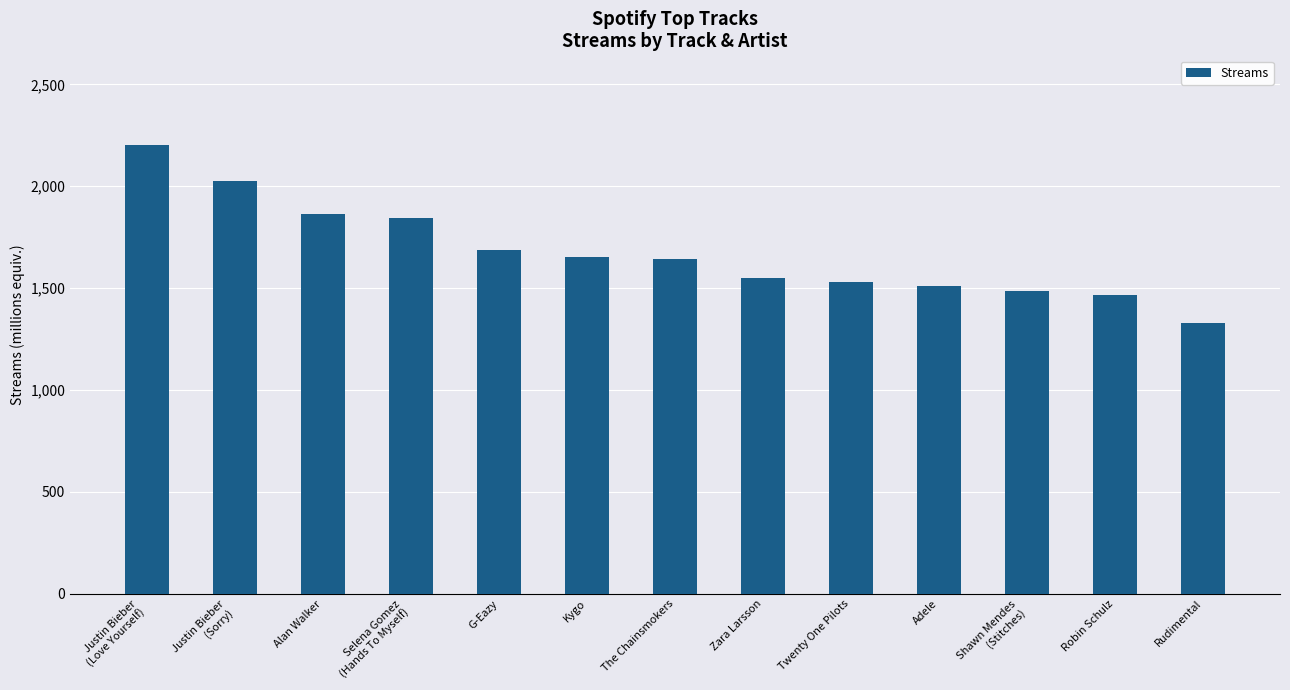

What is the label of the 3rd bar from the left?

Alan Walker